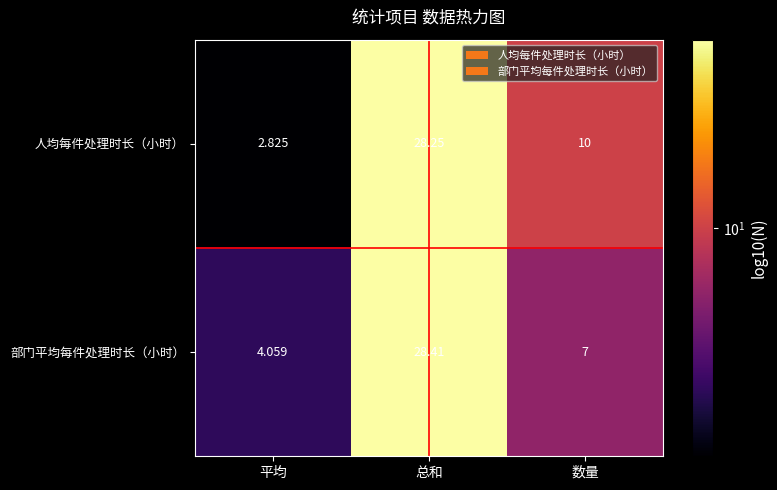

At which label does 部门平均每件处理时长（小时） first exceed 7?

总和